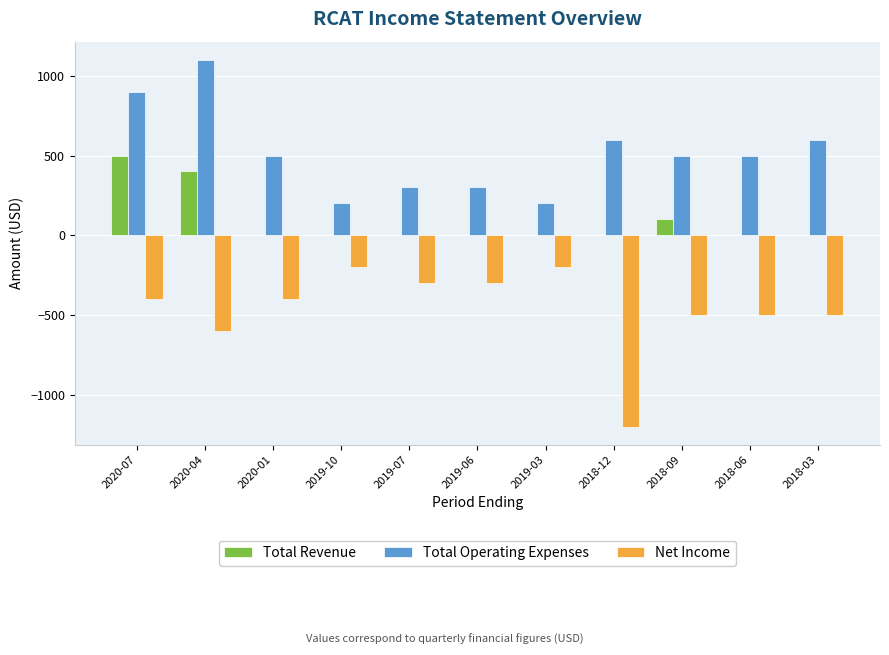

How many Total Revenue values are between 0 and 100?

9